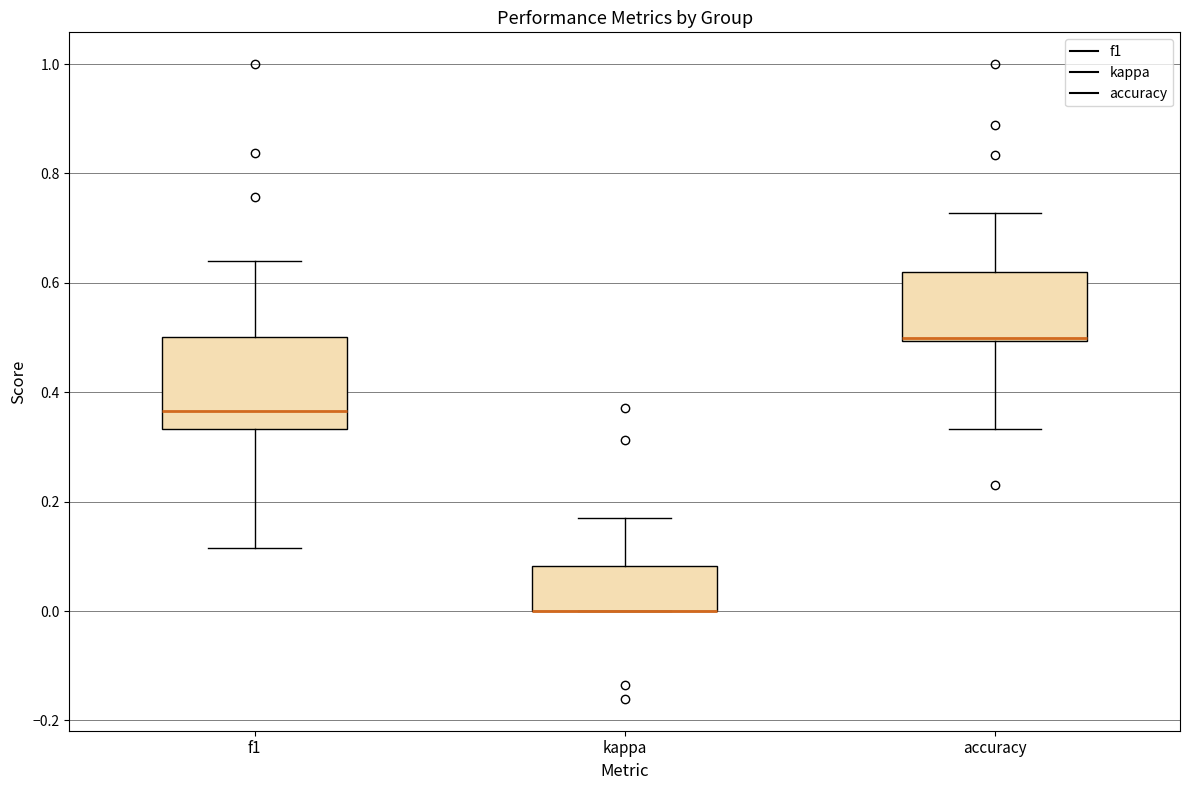

Which box is the tallest, from its lower edge to its upper edge?

f1